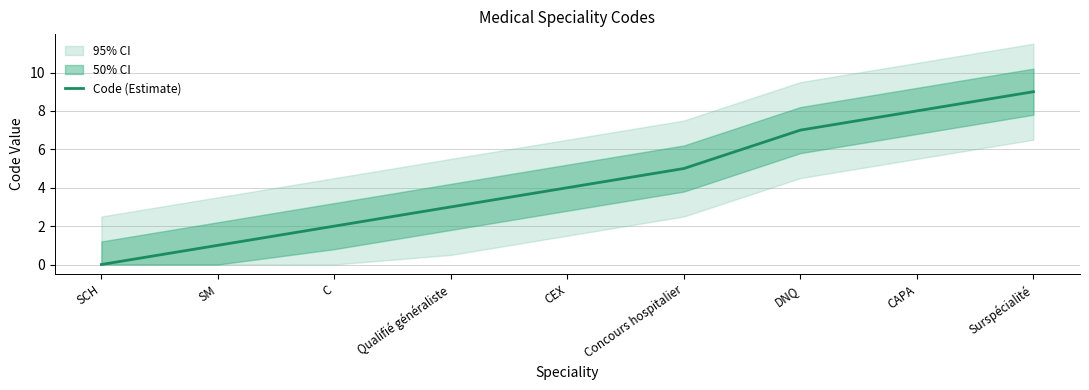

What is the change in value from SM to Concours hospitalier?

+4